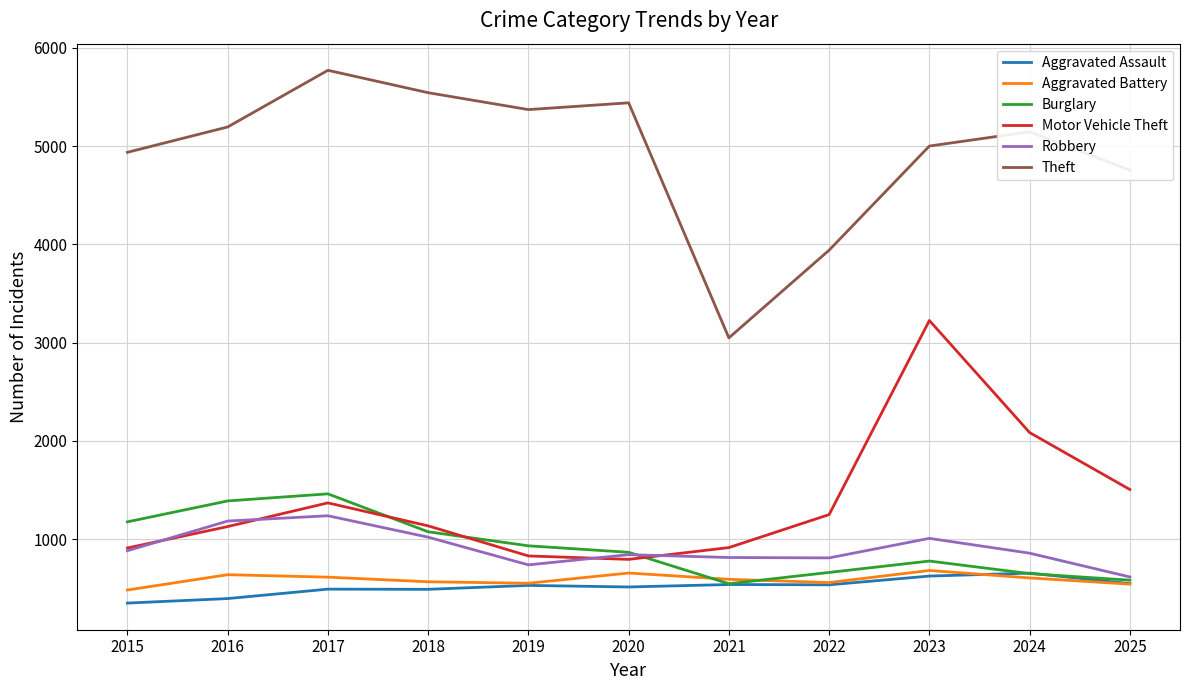

What is the sum of all Aggravated Assault values?

5653